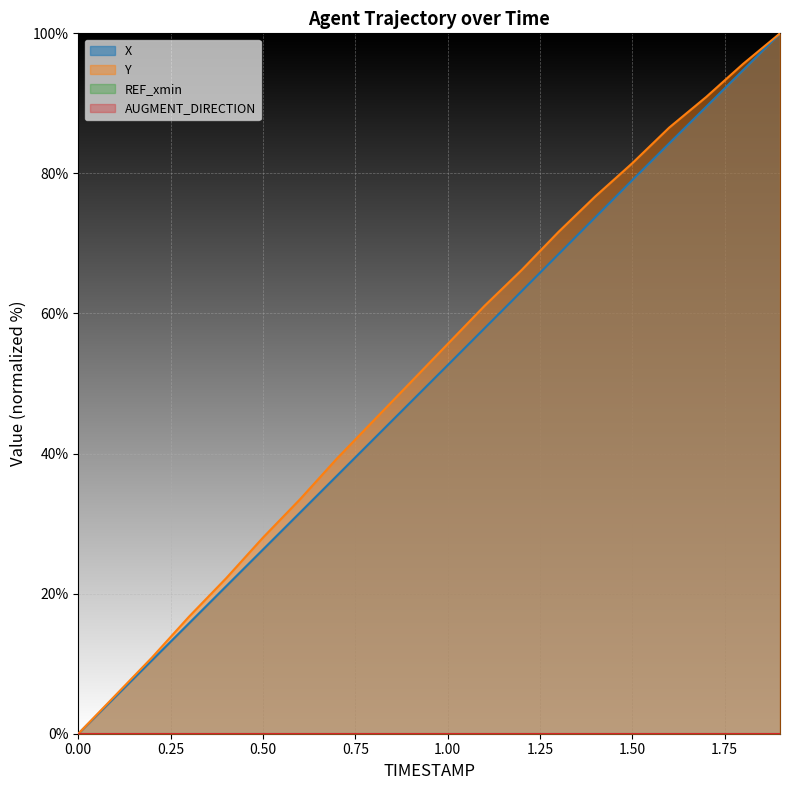

How many distinct data groups are displayed?

2